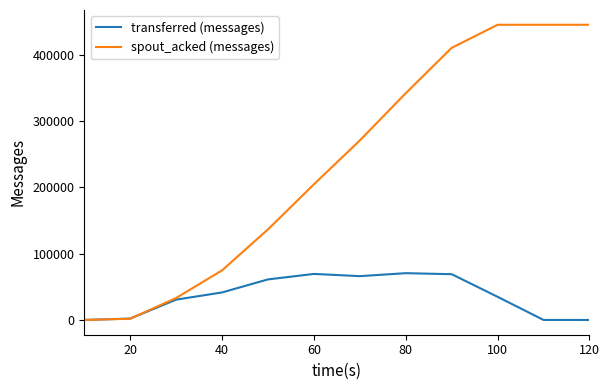

At how many categories does at least one series exceed 13635?

10